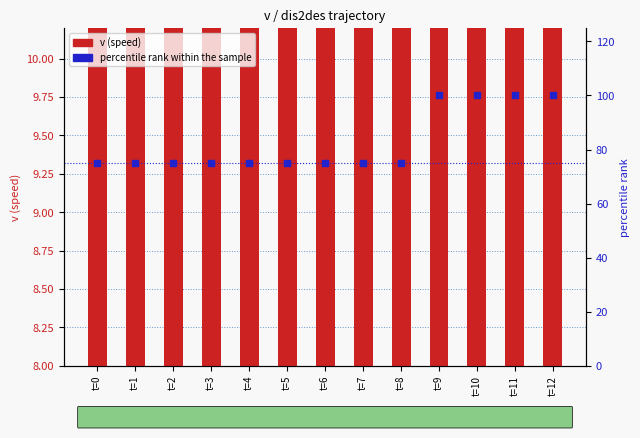

What are all the series names shown in the legend?

v (speed), percentile rank within the sample